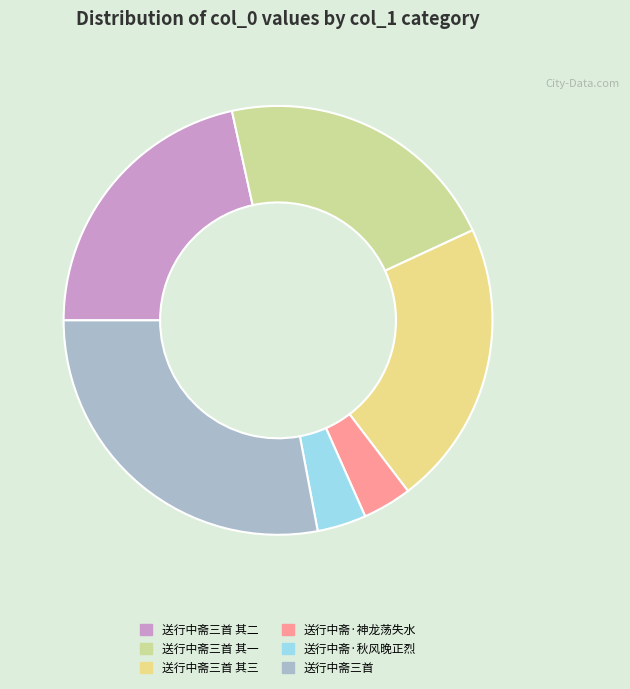

How many slices are in this pie chart?

6